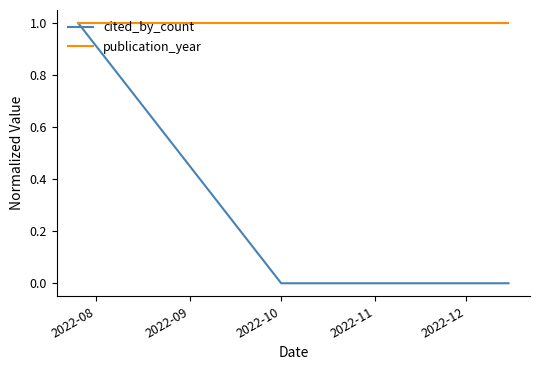

Which series has the widest spread of values?

cited_by_count